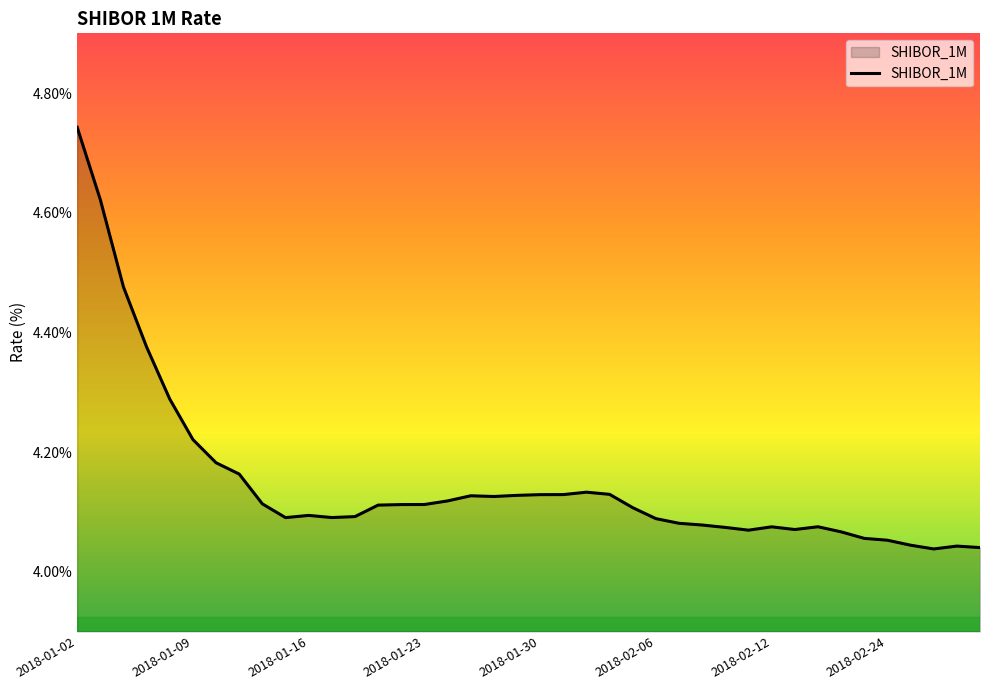

How many lines are shown in the chart?

1